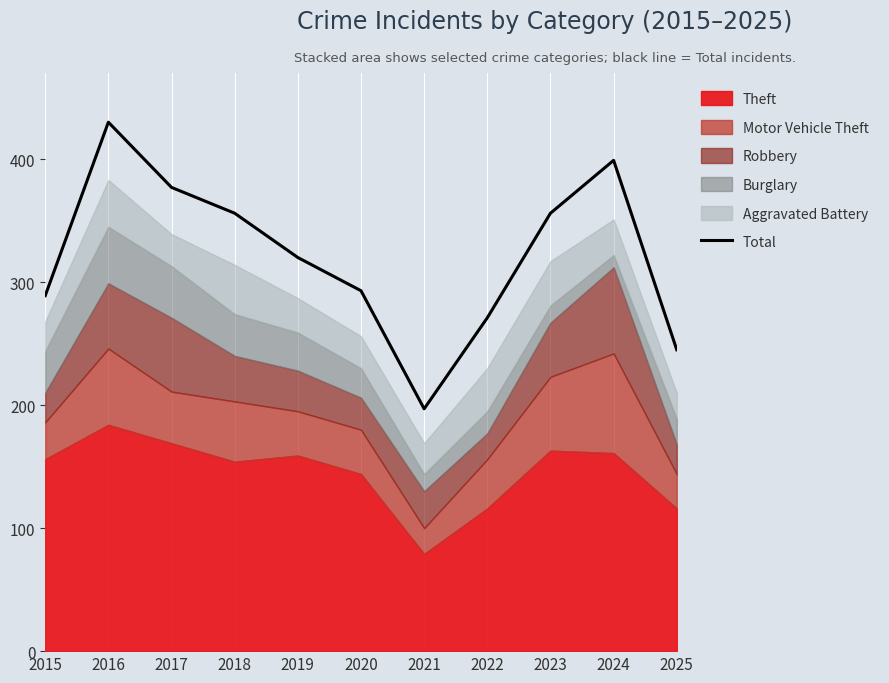

What is the change in value from 2017 to 2019?

-57